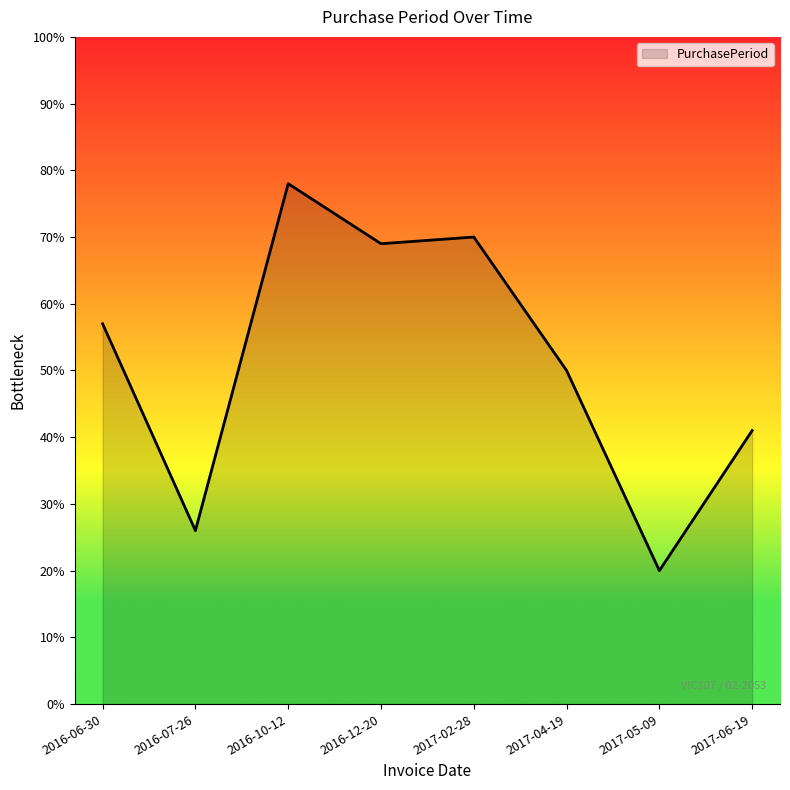

Rank the categories by value from lowest to highest.

2017-05-09, 2016-07-26, 2017-06-19, 2017-04-19, 2016-06-30, 2016-12-20, 2017-02-28, 2016-10-12